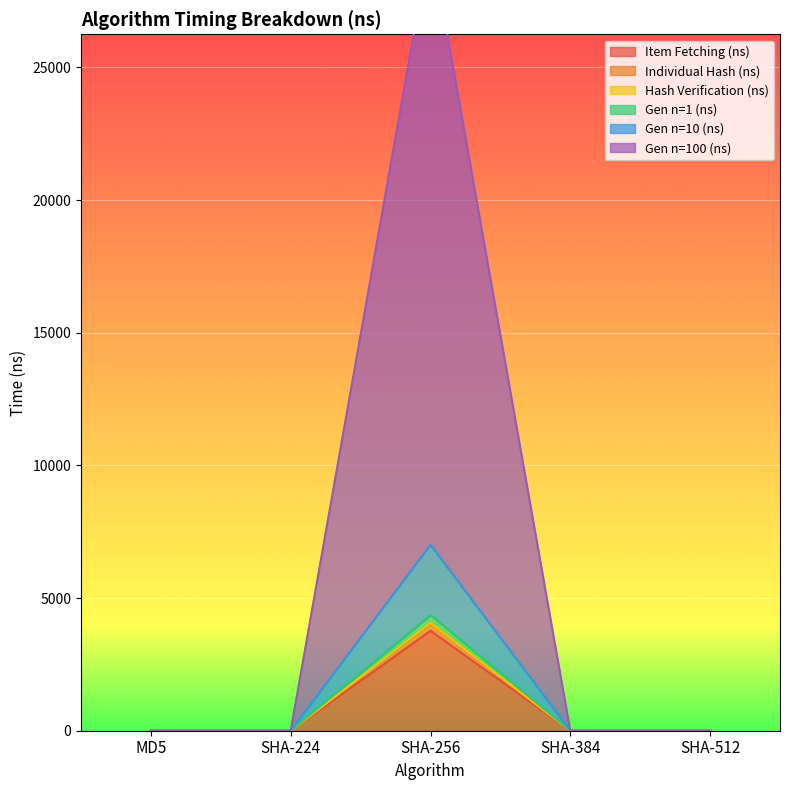

What is the label of the 2nd point from the right?

SHA-384